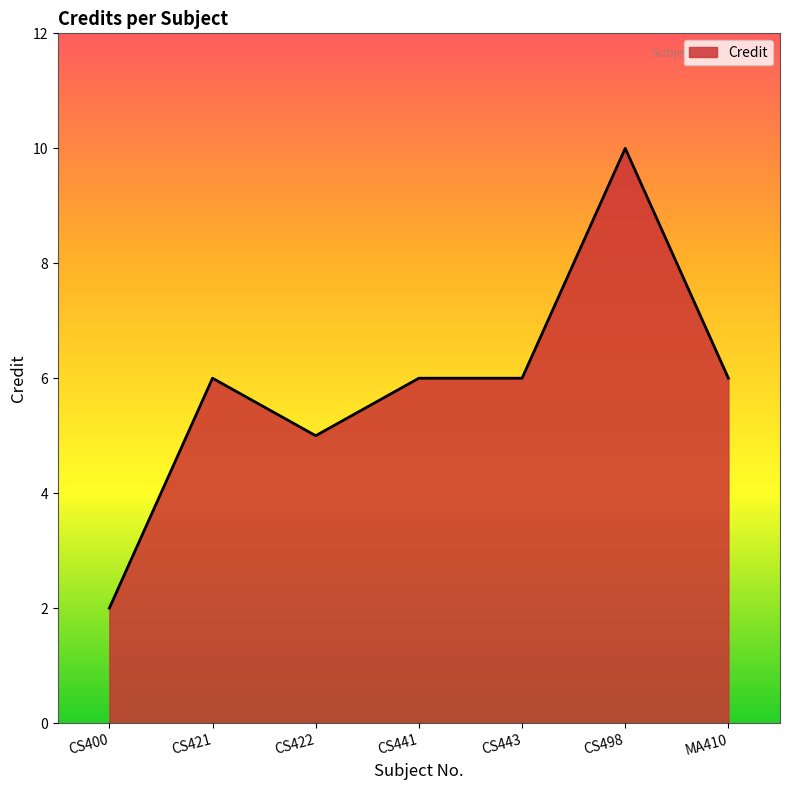

What value does the data have at CS498?

10